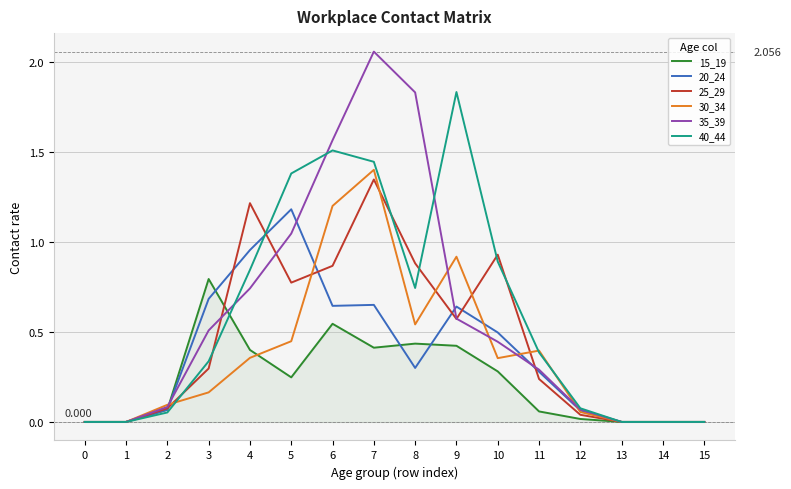

What is the sum of the 40_44 values at 15 and 6?

1.5